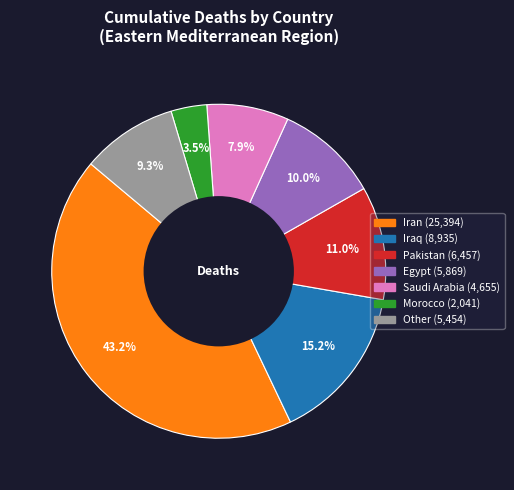

Is there a majority slice in this chart?

No